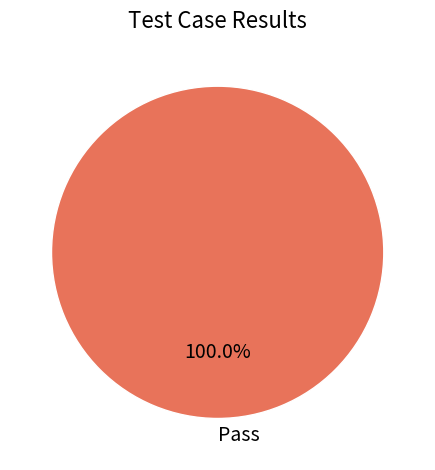

Does Pass account for over 50% of the chart?

Yes